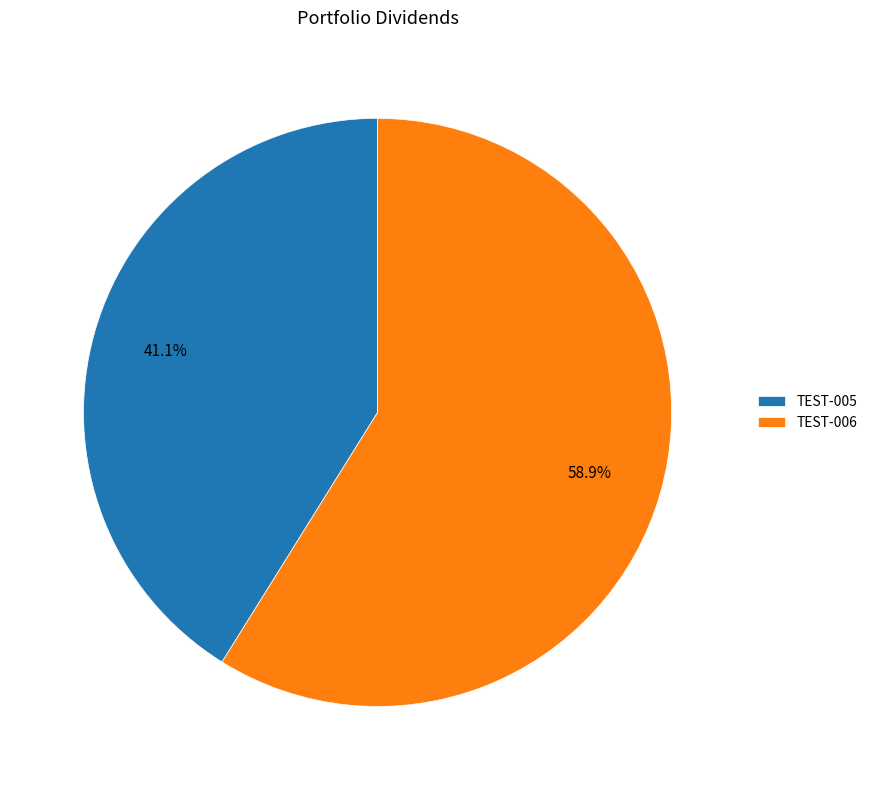

What percentage is the TEST-006 slice, to the nearest percent?

59%